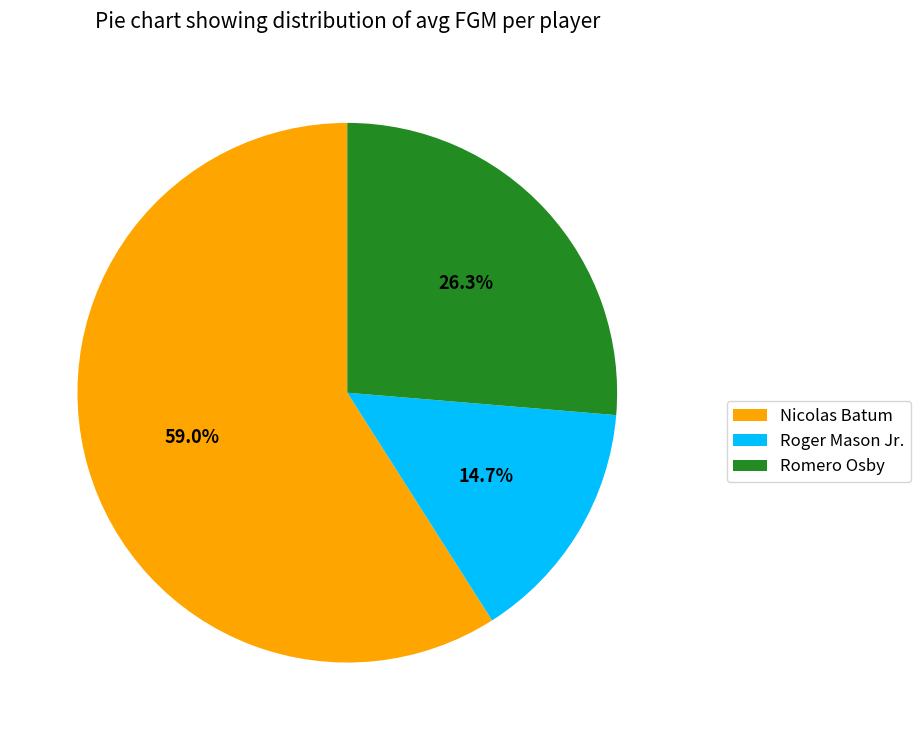

Between Romero Osby and Nicolas Batum, which is larger?

Nicolas Batum